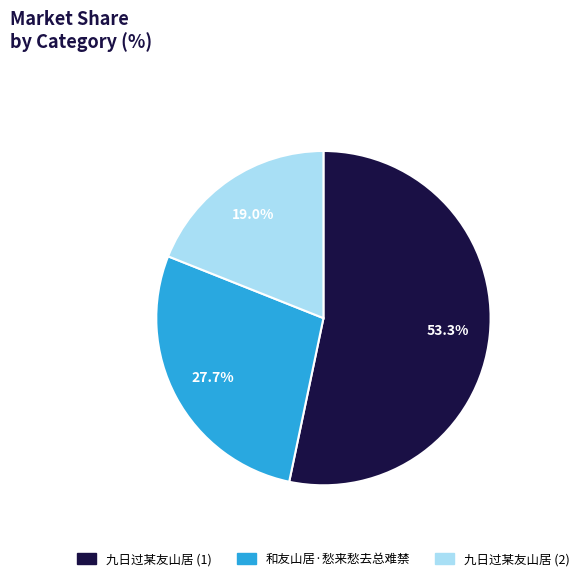

Is there any slice that represents more than half of the pie?

Yes